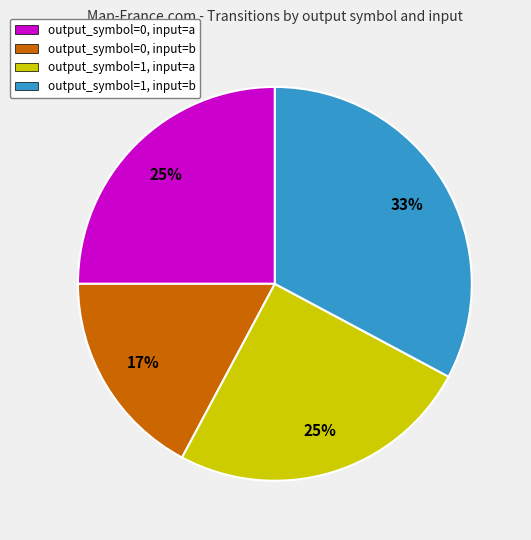

Does output_symbol=0, input=a represent more than half of the total?

No